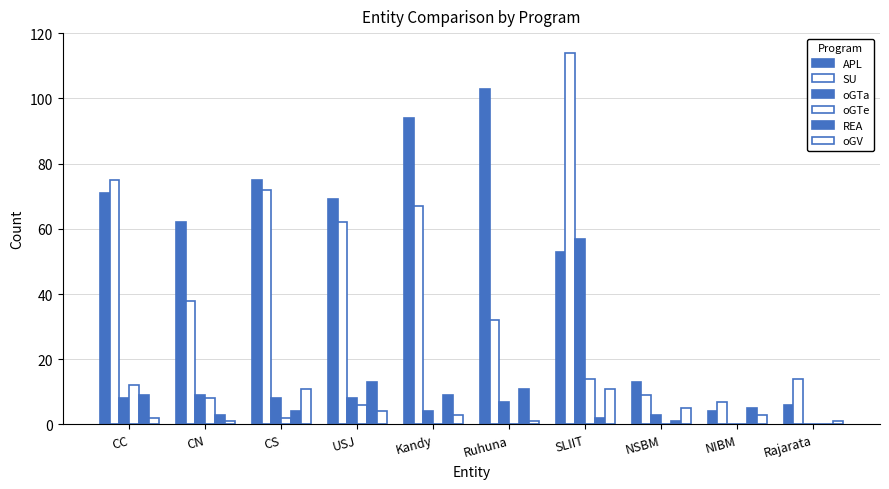

How many series are shown in this chart?

6